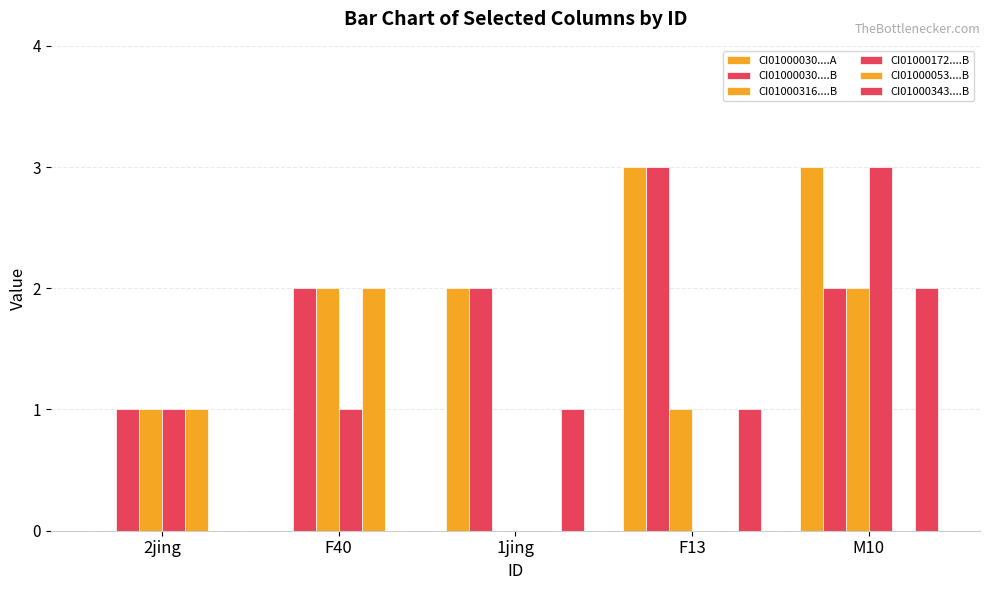

How many categories are shown in the chart?

5